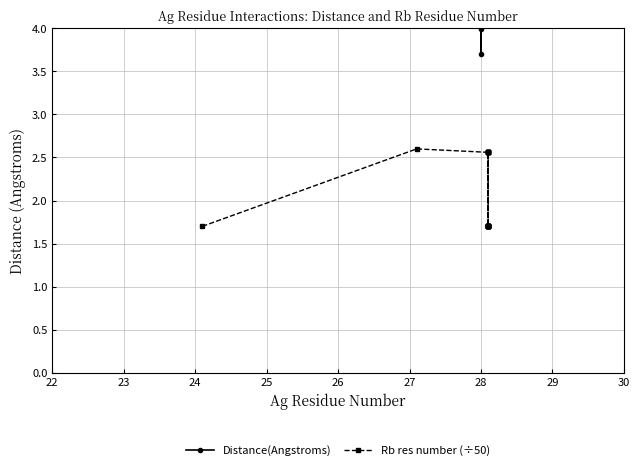

Count the Rb res number (÷50) values in the range 1 to 2.

12